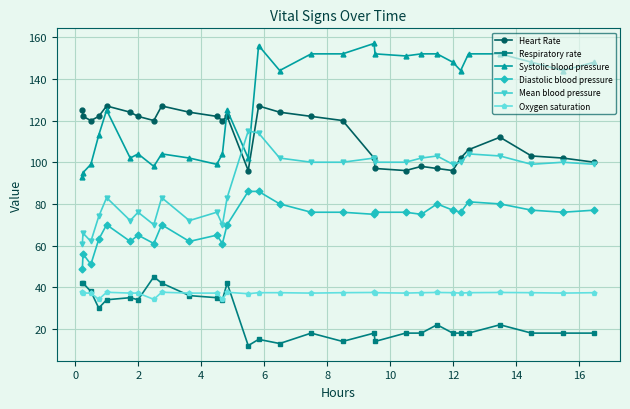

How many series are shown in this chart?

6